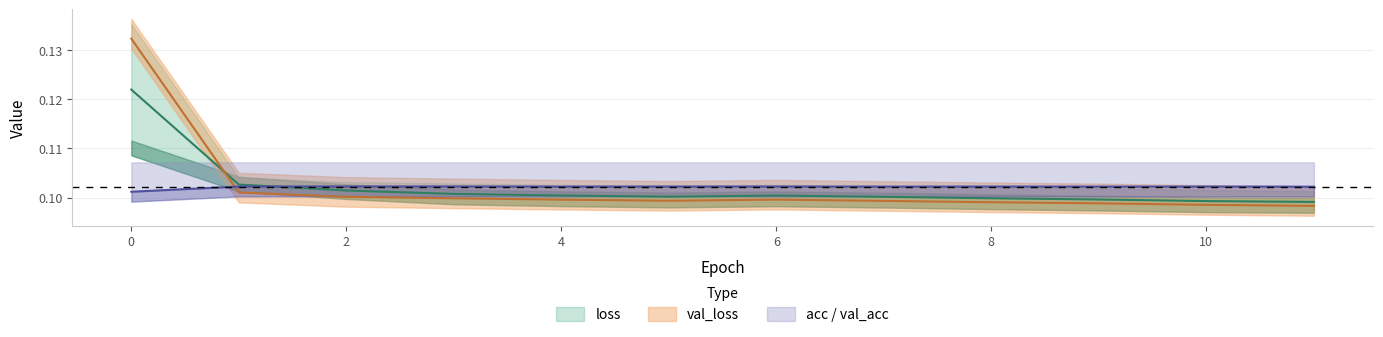

Which series ends up on top after the final intersection of val_acc and acc?

acc